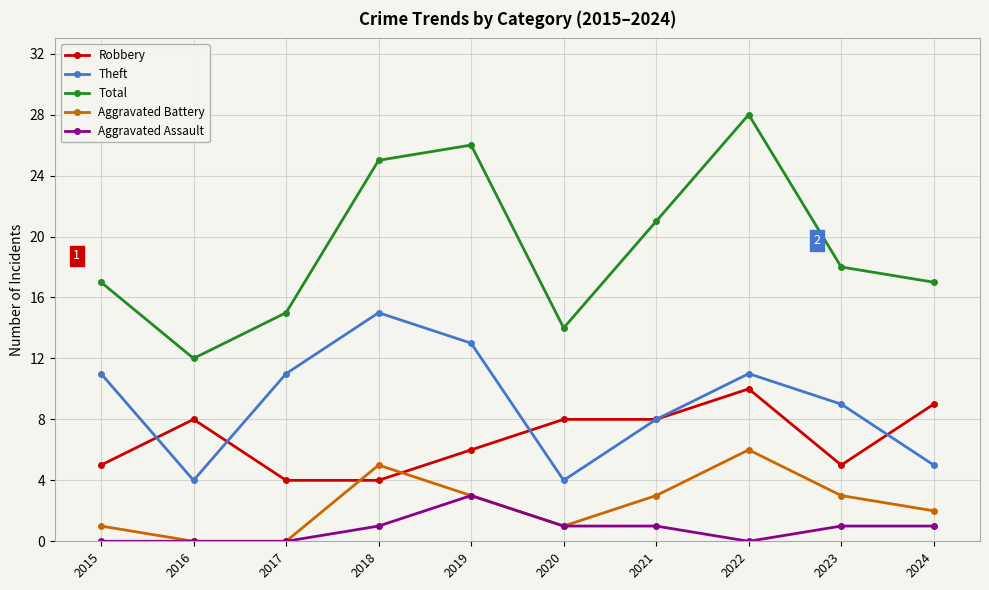

How many lines are shown in the chart?

5